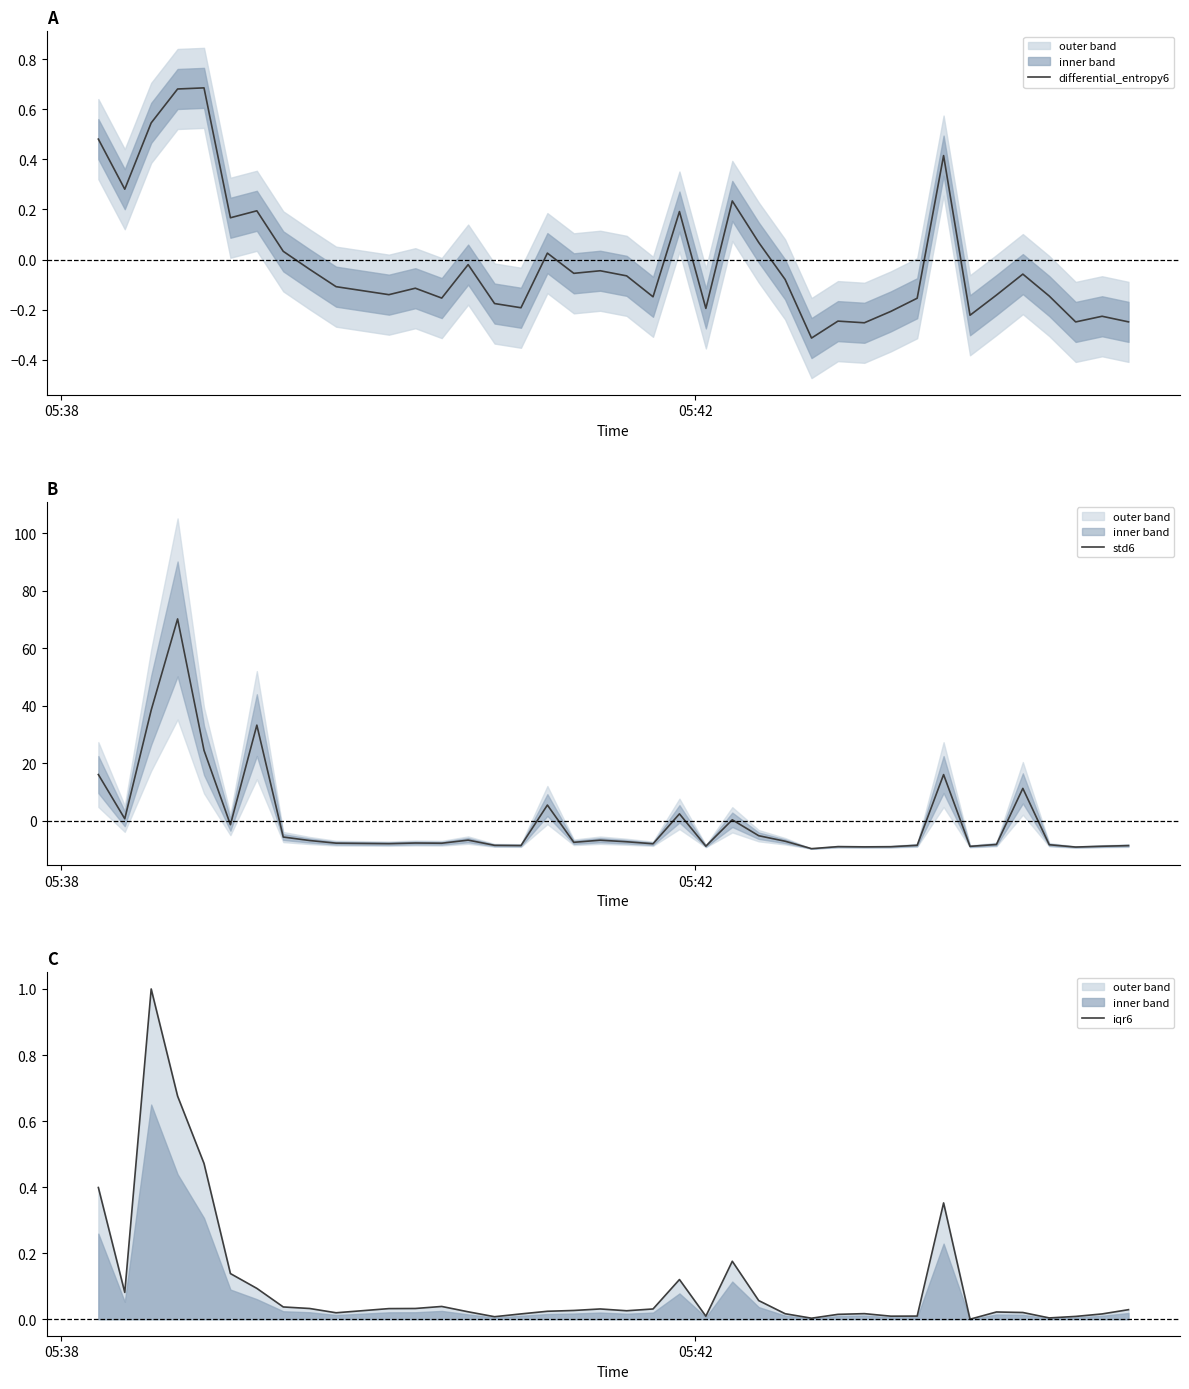

What is the highest value of the std6 series?

70.3